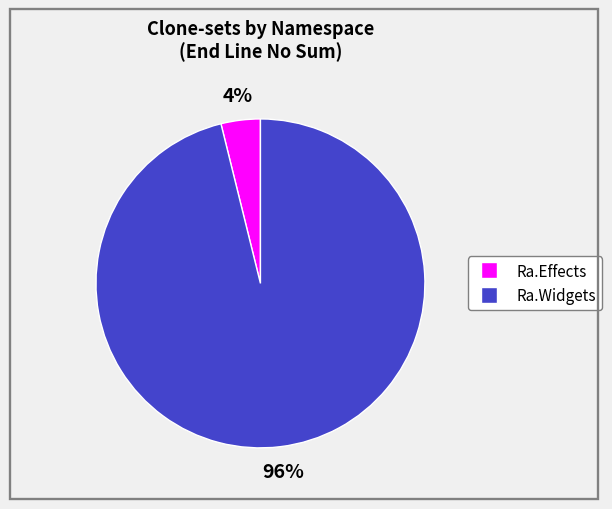

Rank the categories by value from highest to lowest.

Ra.Widgets, Ra.Effects